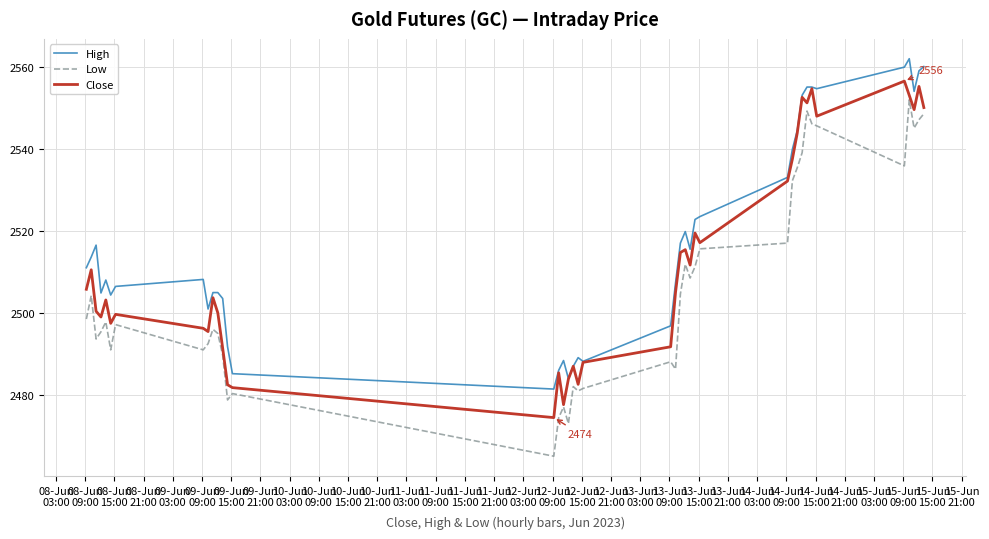

Rank the series by their average value, from lowest to highest.

Low, Close, High